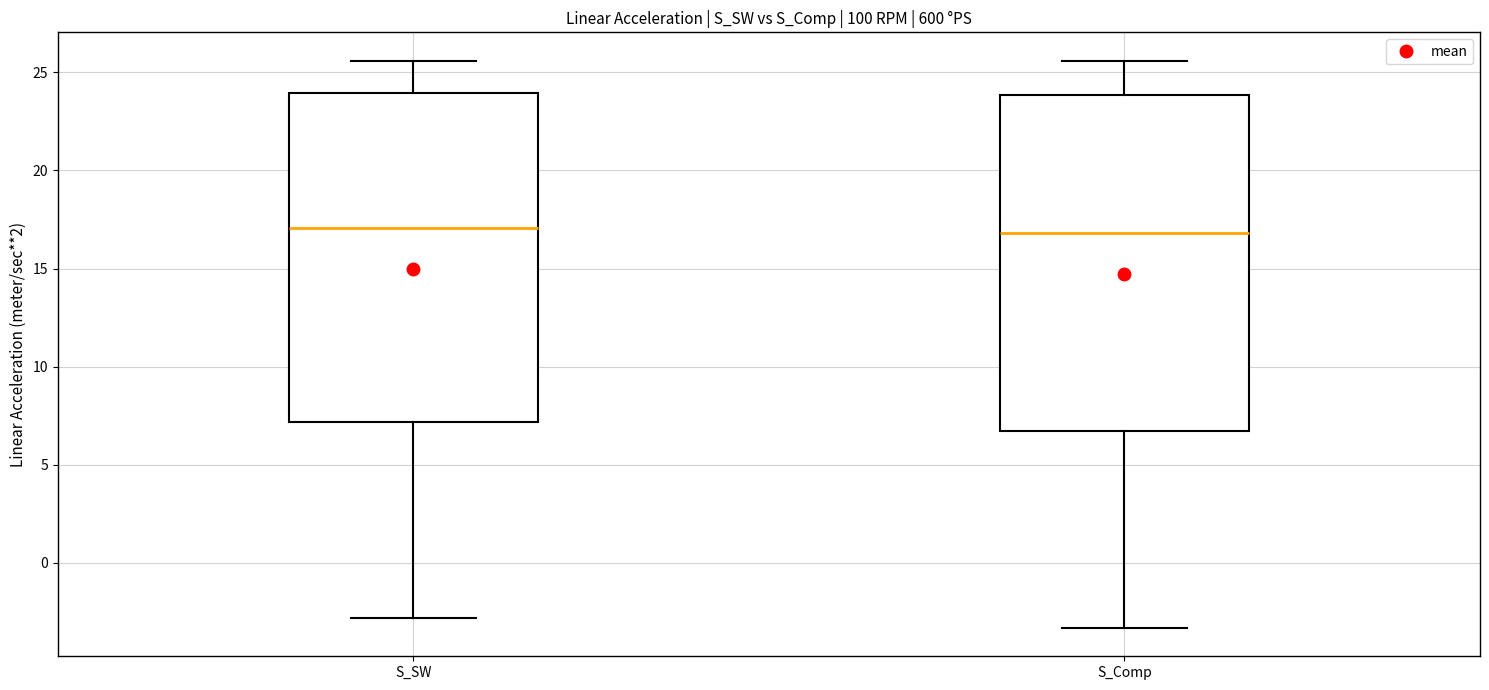

Where is the upper edge of the box for S_Comp on the y-axis? The values are not printed on the chart, so give them approximately, as read against the axis.

24.0